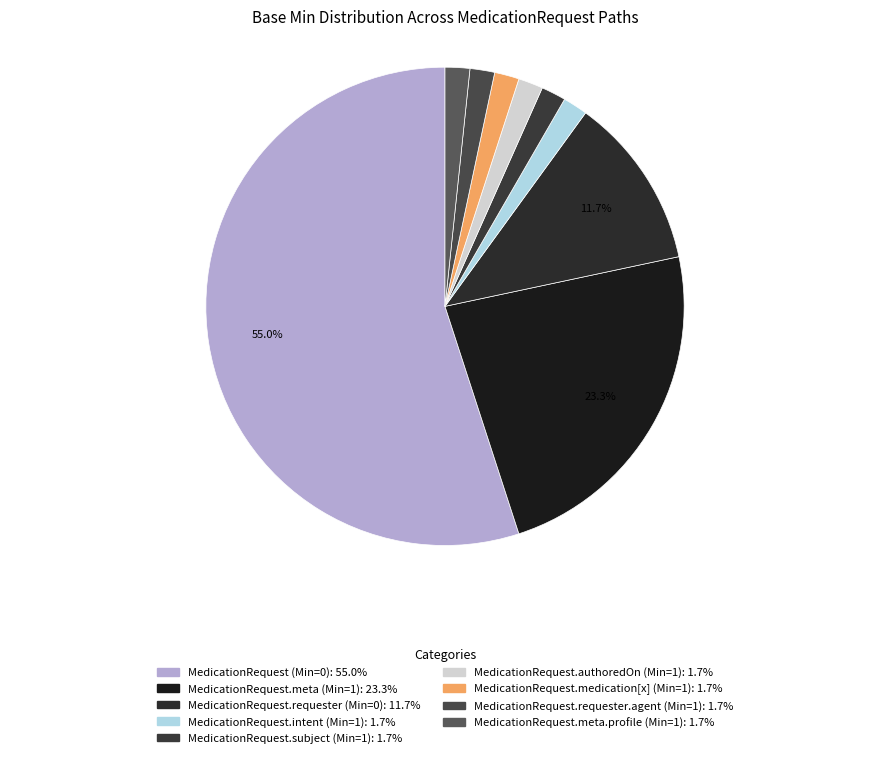

What percentage do MedicationRequest.medication[x] (Min=1) and MedicationRequest.meta (Min=1) together represent?

25.0%